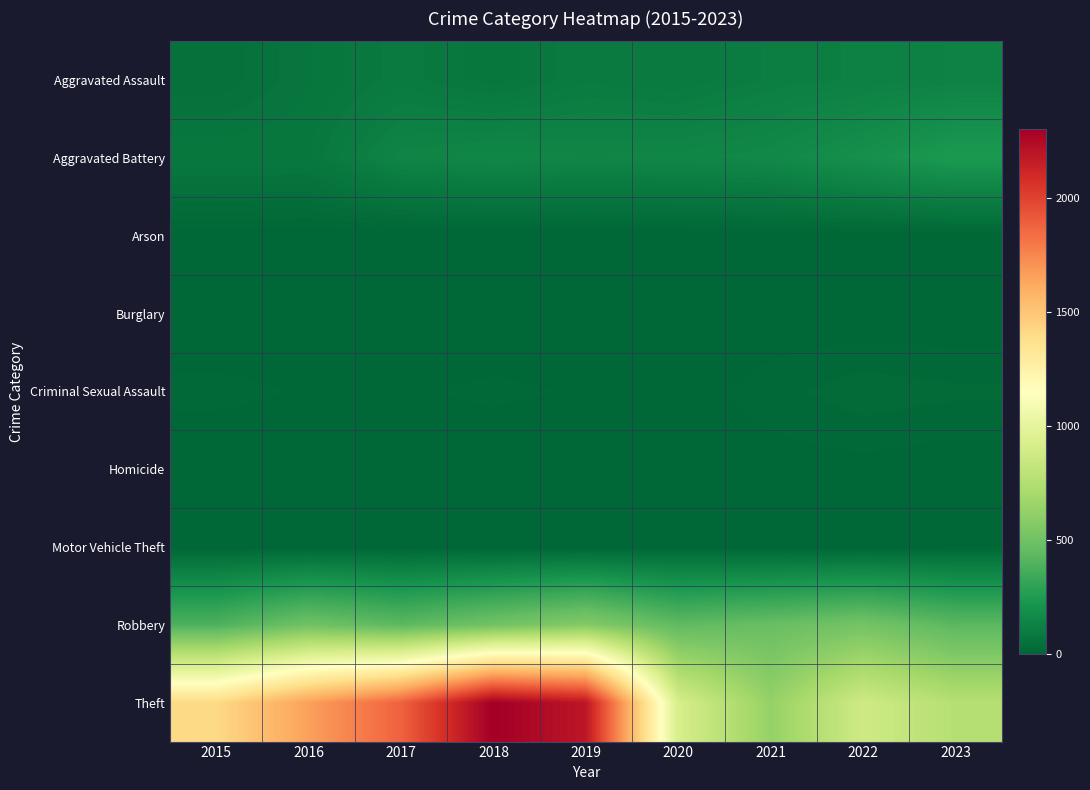

What is the difference between the highest and lowest values at 2018?

2301